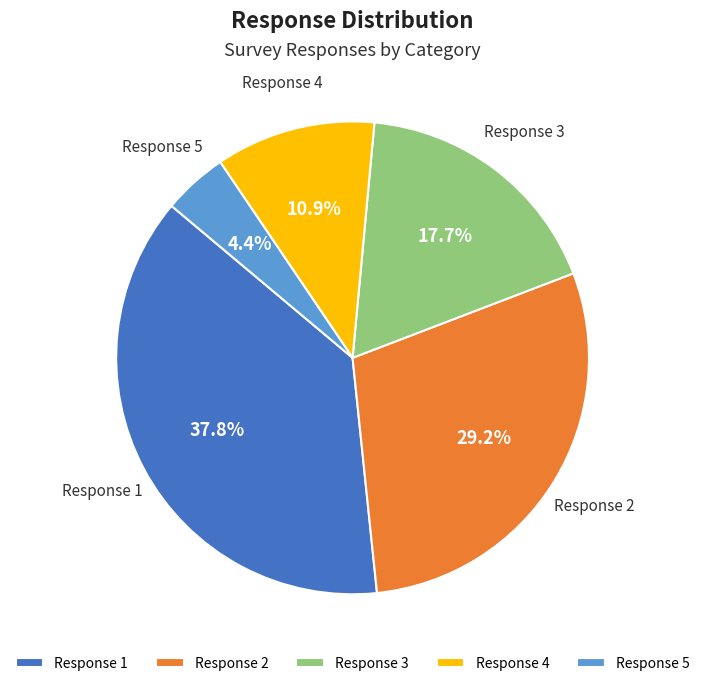

Rank the categories by value from lowest to highest.

Response 5, Response 4, Response 3, Response 2, Response 1